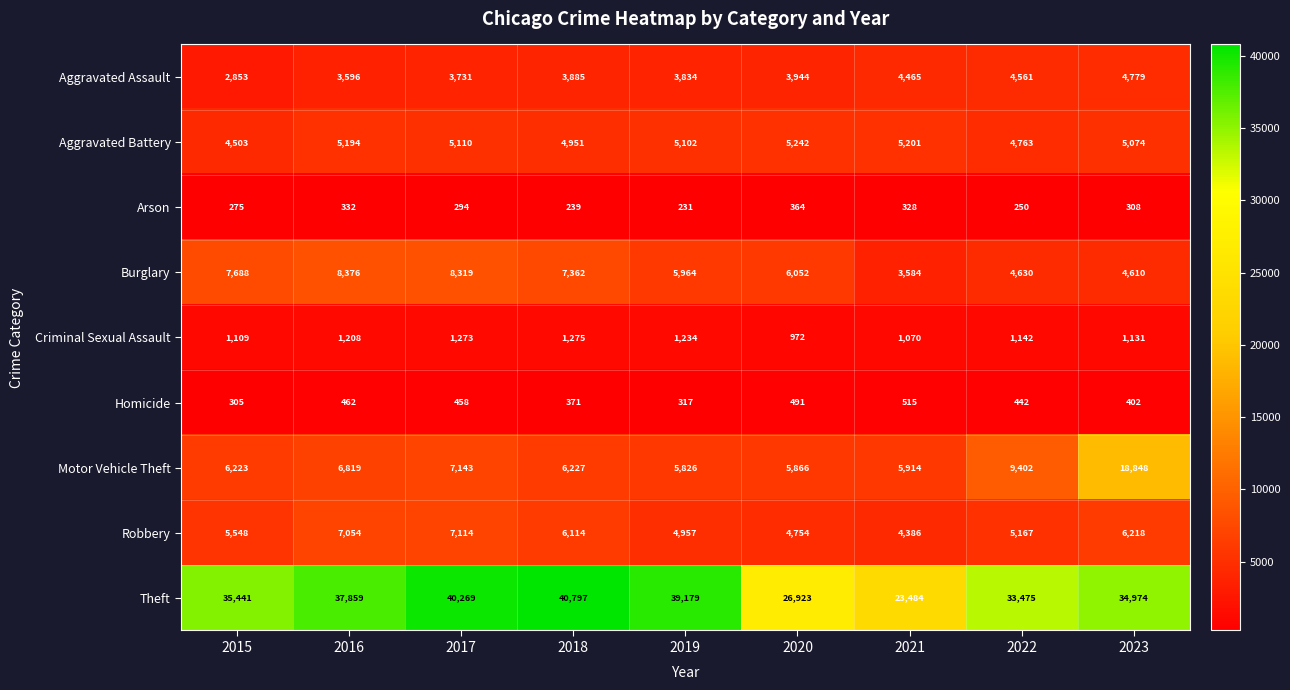

Where does the Burglary series first go above 6052?

2015